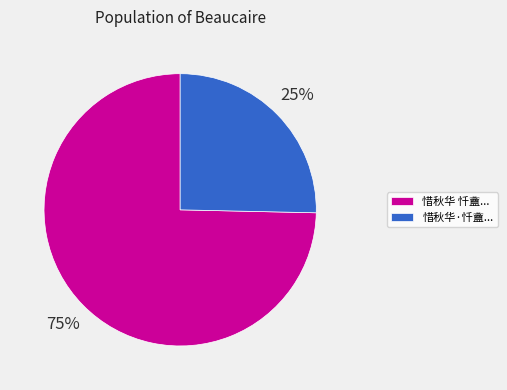

How many segments does this pie chart have?

2